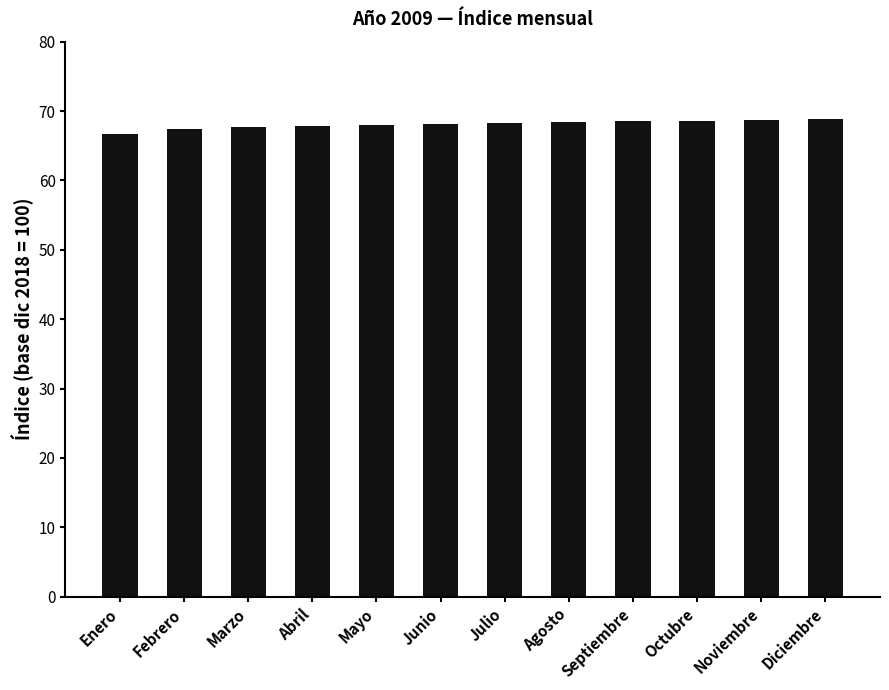

Read the value at Octubre.

68.6